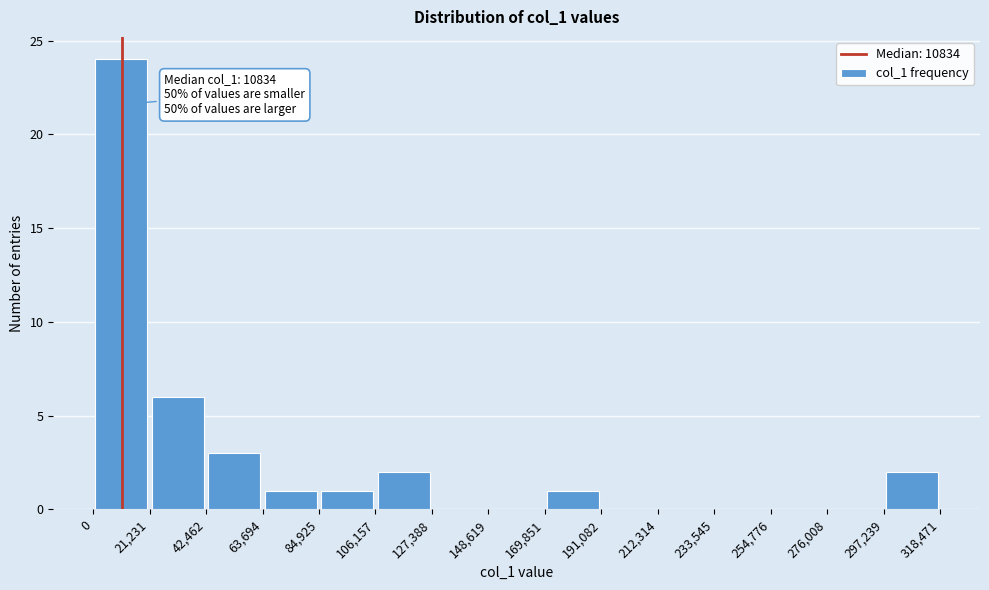

Over which range of the x-axis is the bar tallest?

0 to 21,231